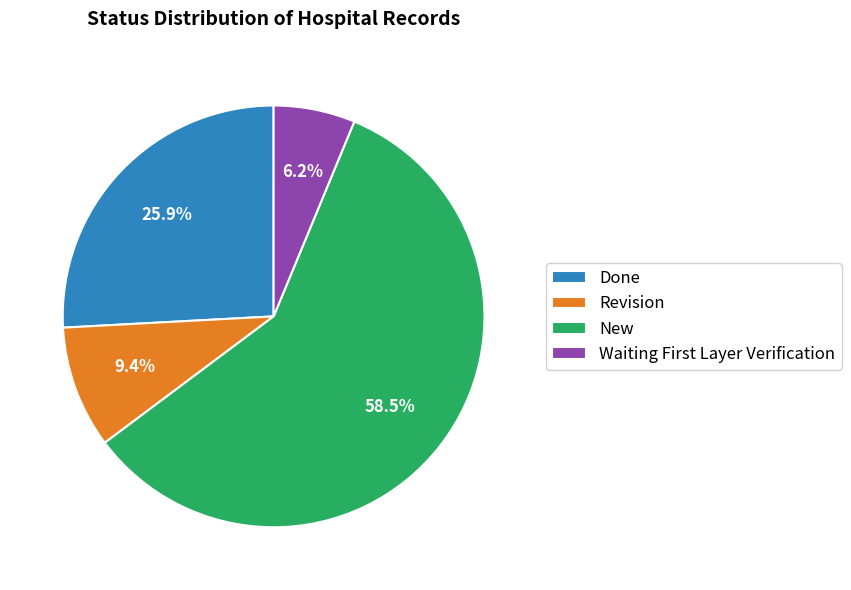

Count the number of slices in the pie.

4